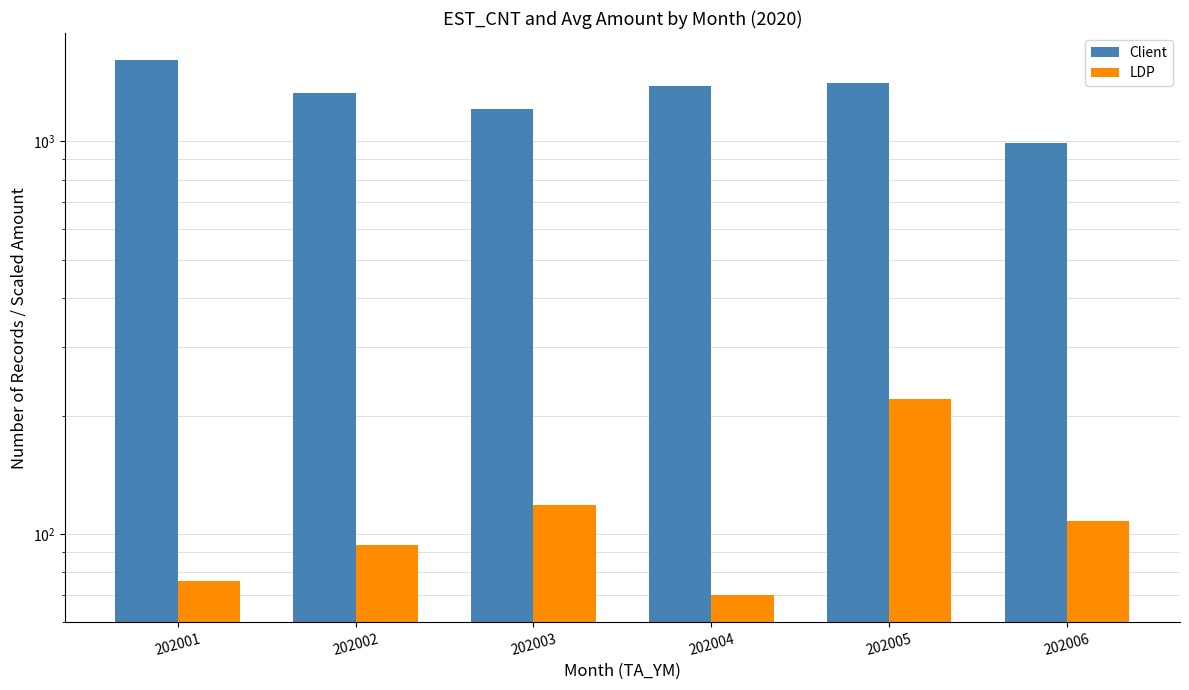

At which category does the chart reach its minimum across all series?

202004